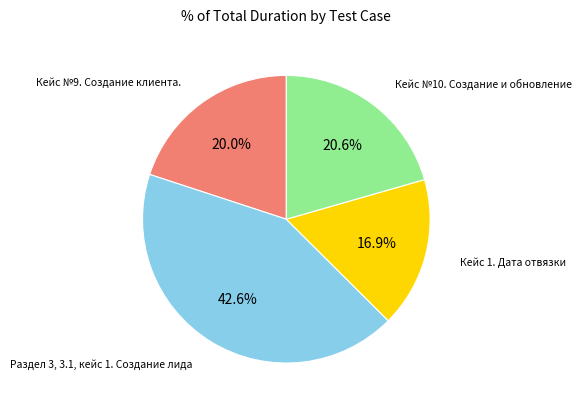

Is there any slice that represents more than half of the pie?

No